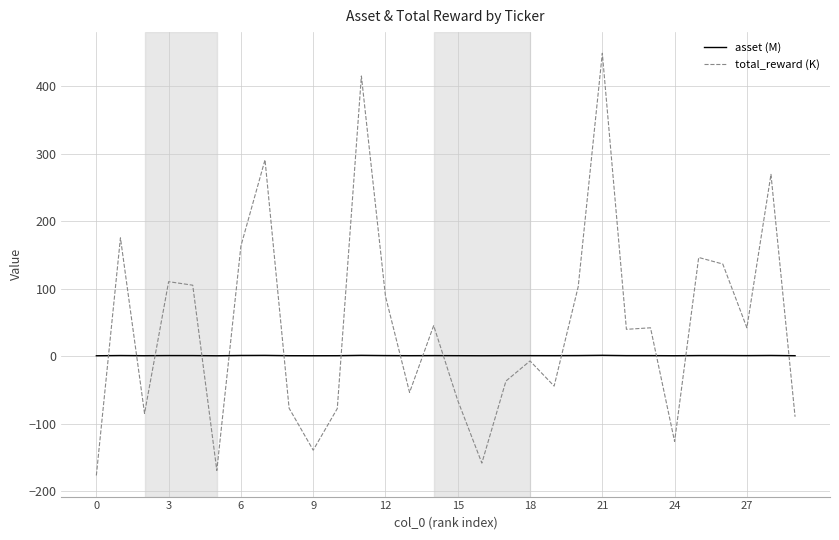

Which series has the largest total across all categories?

total_reward (K)